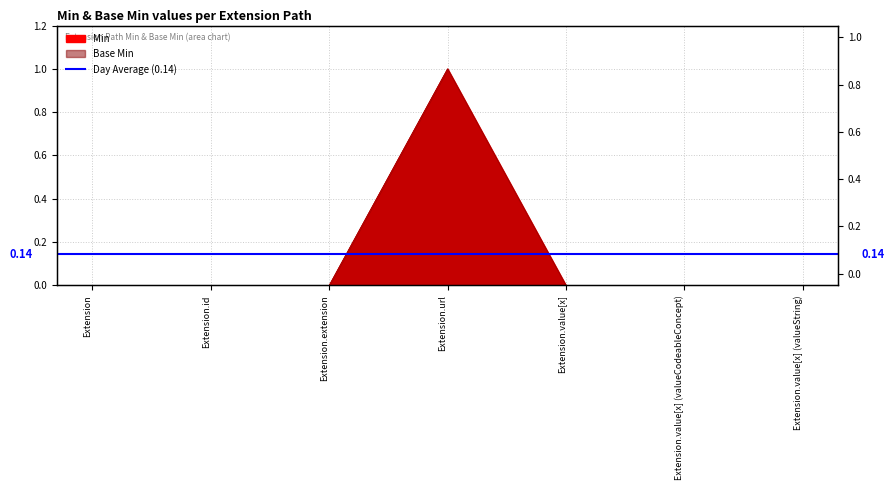

Reading right to left, extract all data points from this chart.

Min: 0	0	0	1	0	0	0
Base Min: 0	0	0	1	0	0	0